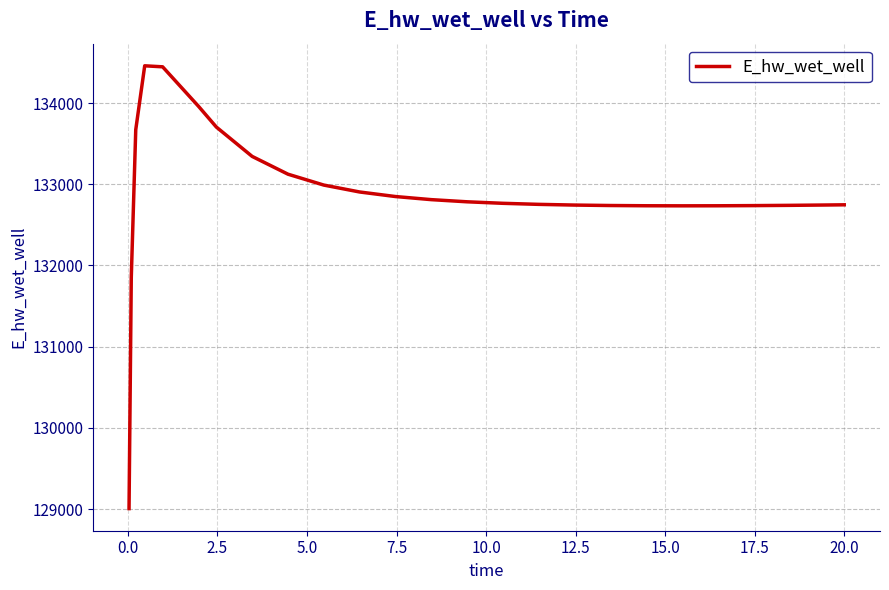

What is the smallest value displayed?

129007.2